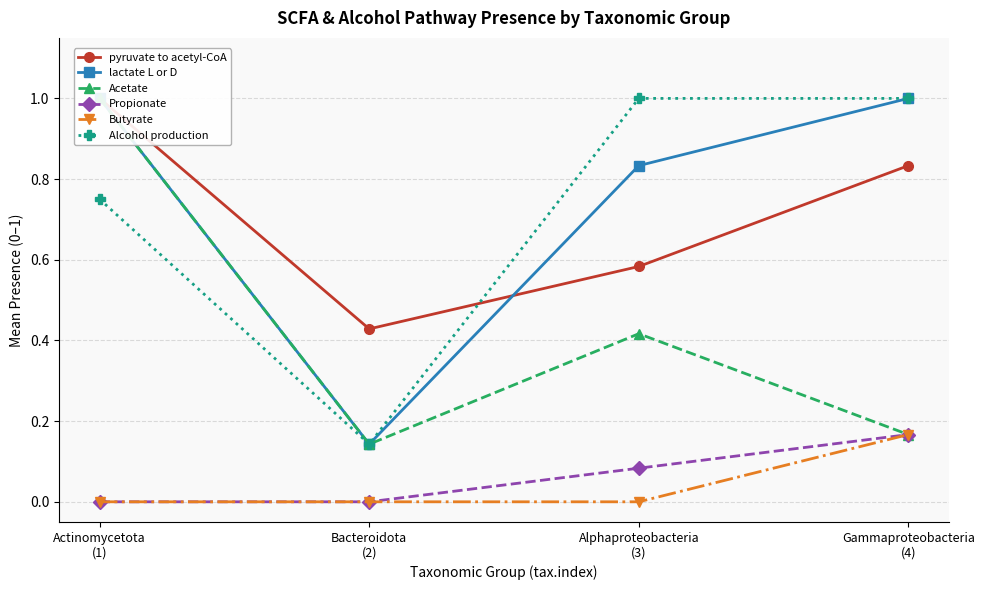

What position from the left is Bacteroidota
(2)?

2